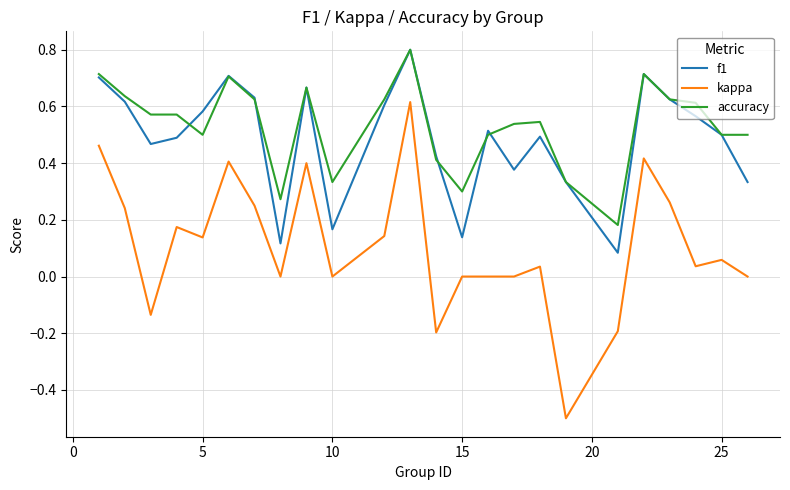

What is the smallest value displayed?

-0.5